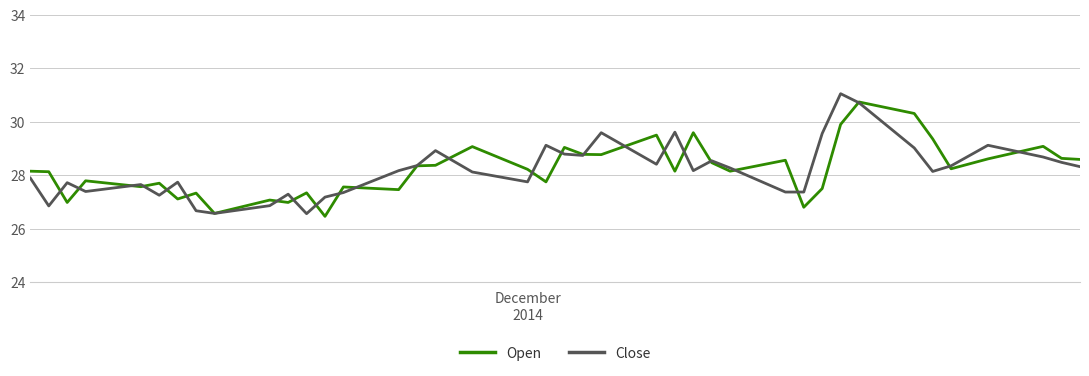

List the series in order of their peak value, highest first.

Close, Open